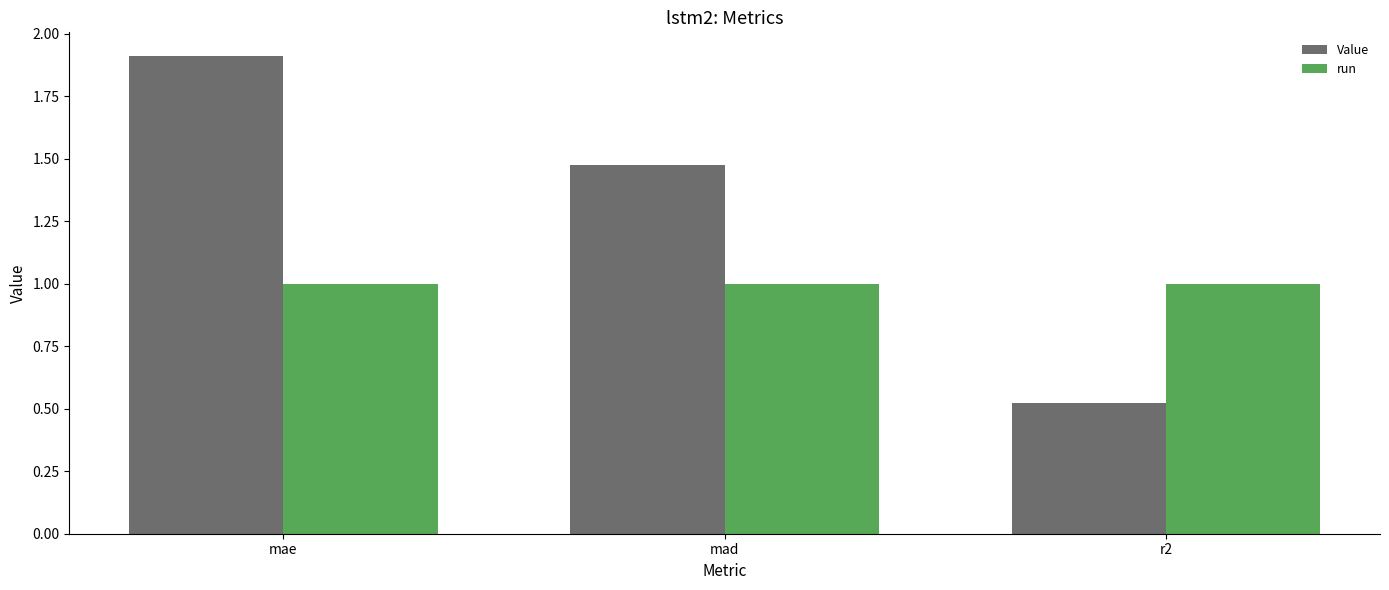

Which series has the largest total across all categories?

Value